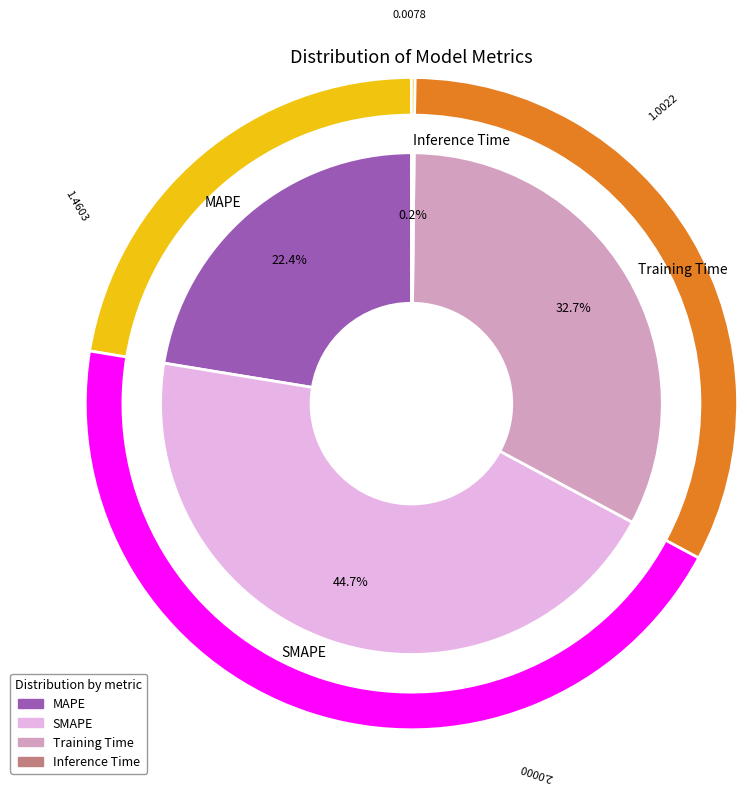

True or false: Training Time accounts for 33% of the total.

True